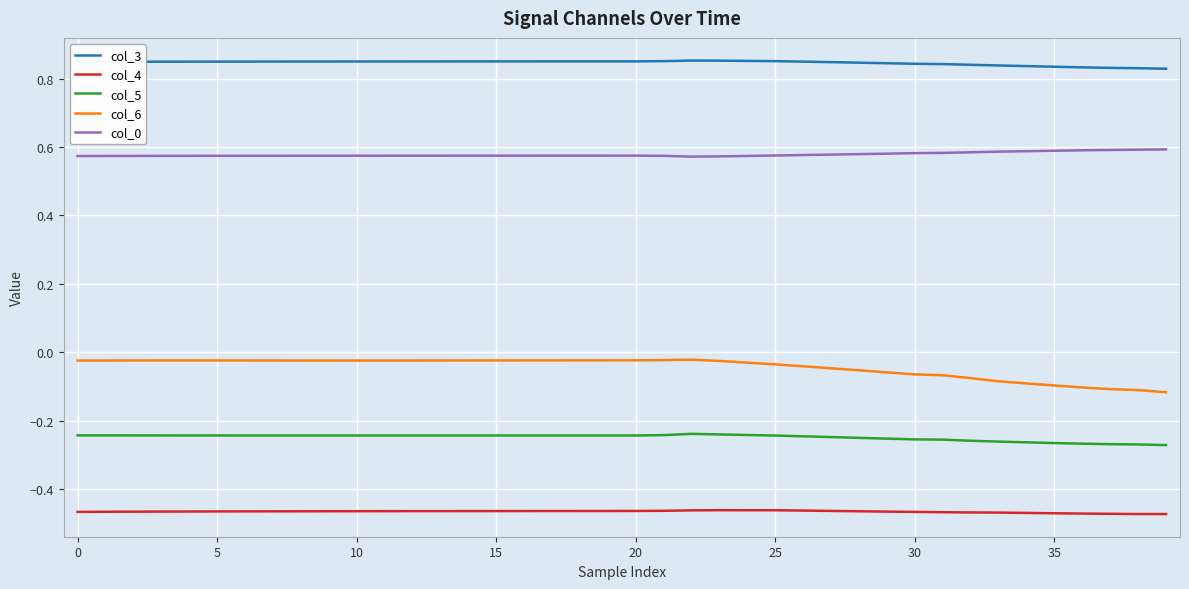

True or false: col_4 and col_5 cross at least once.

False